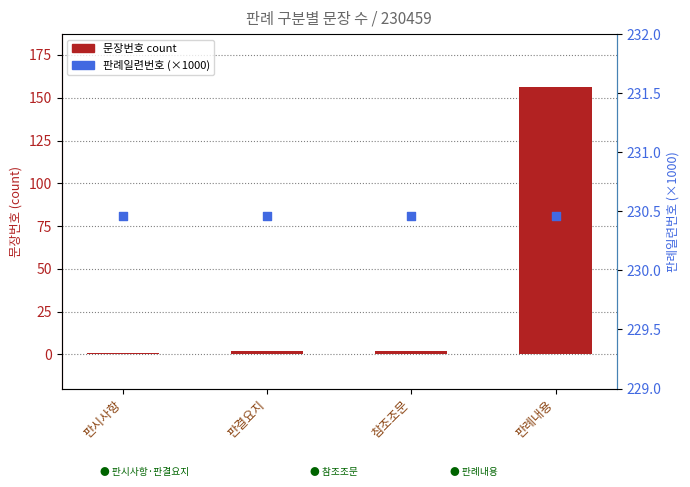

At which category is the sum across all series the highest?

판례내용